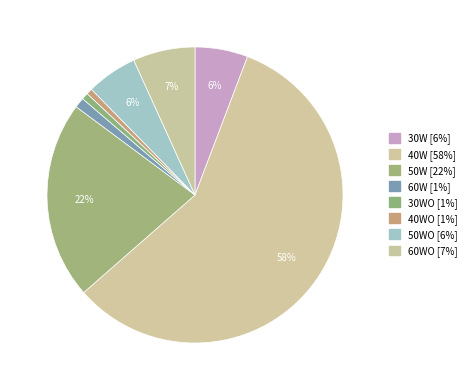

What is the majority slice?

40W